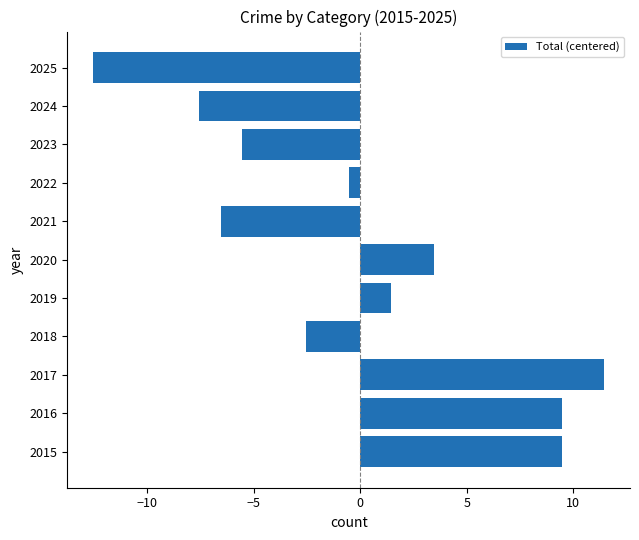

What is the difference between the maximum and second lowest values?

19.0